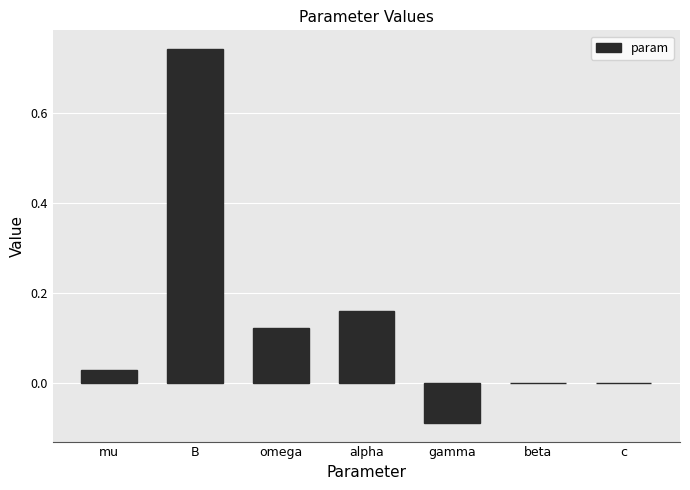

What is the change in value from B to omega?

-0.6